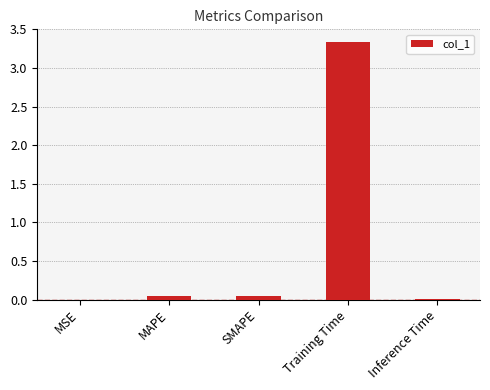

Is it true that the value at Training Time is 1.5?

False